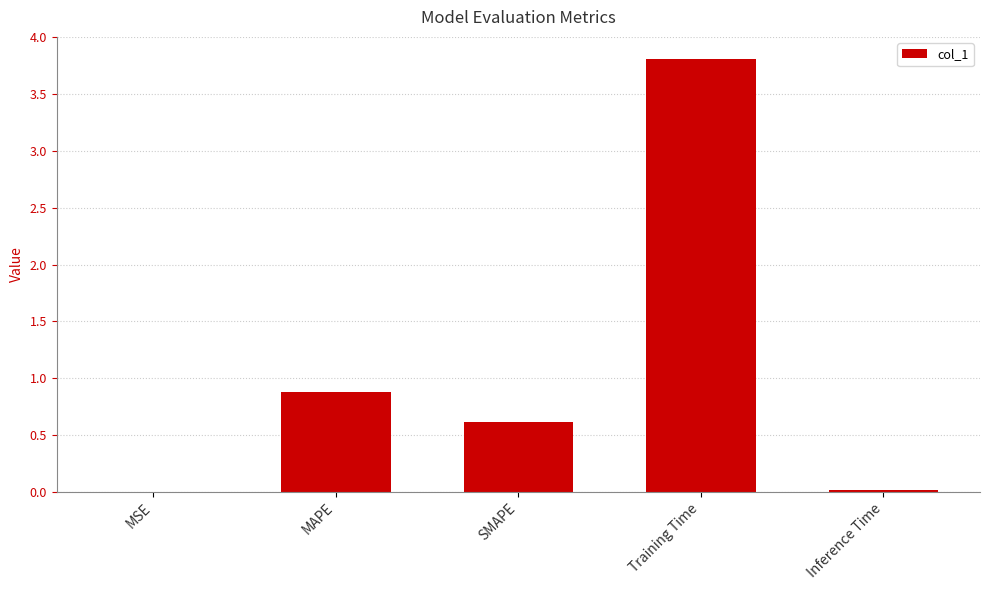

Are the bars horizontal?

No